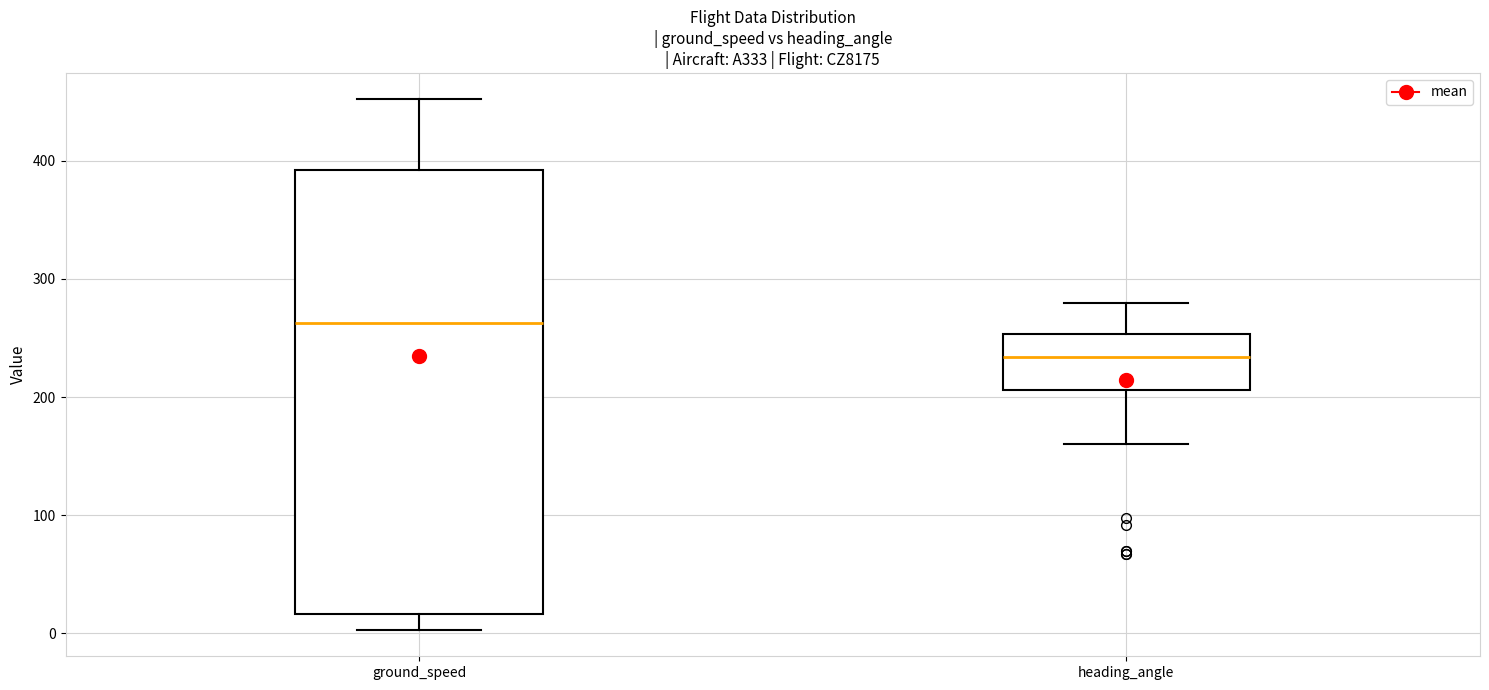

Reading left to right, read every box against the y-axis: the position of its median line, the range the box covers, and the ends of its whiskers. The values are not printed on the chart, so give them approximately, as read against the axis.

ground_speed: median 260, box 20 to 390, whiskers 0 to 450
heading_angle: median 230, box 210 to 250, whiskers 160 to 280